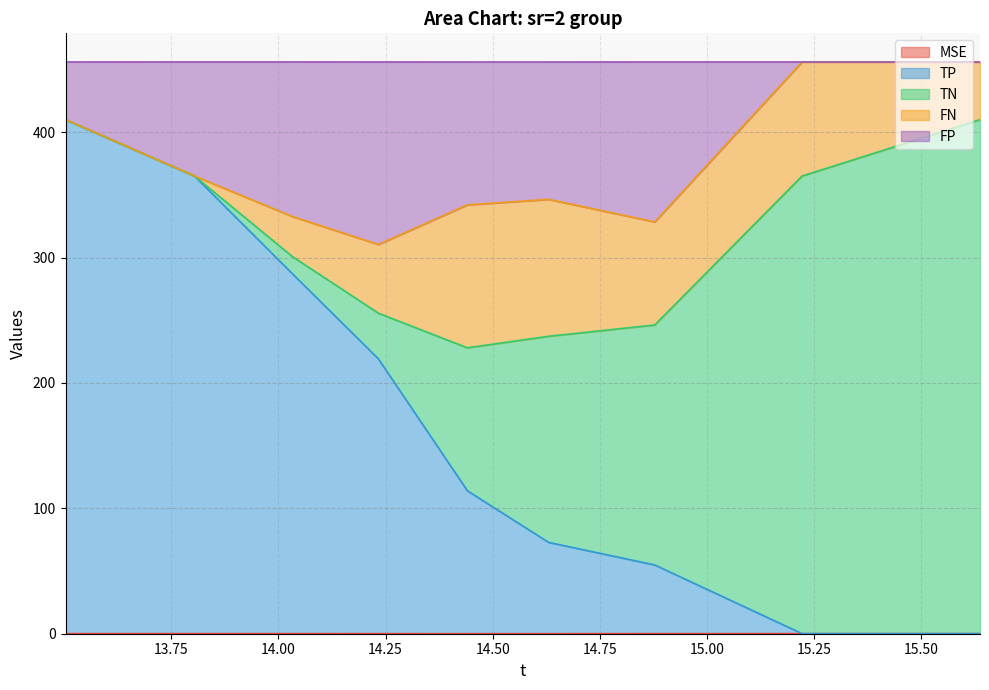

What position from the right is 15.222434323308498?

2